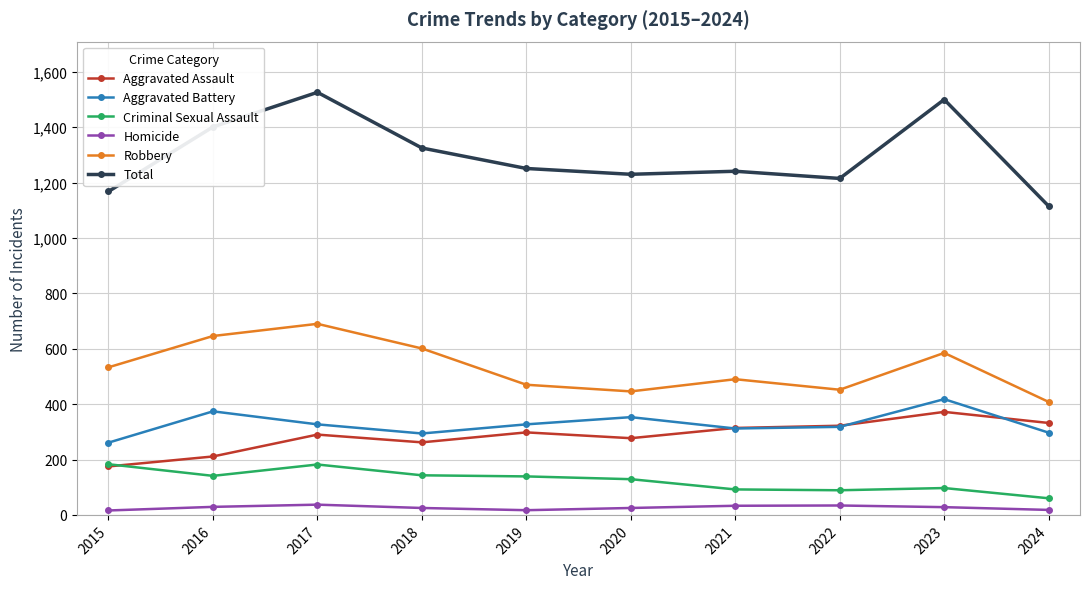

Which series has the widest spread of values?

Total